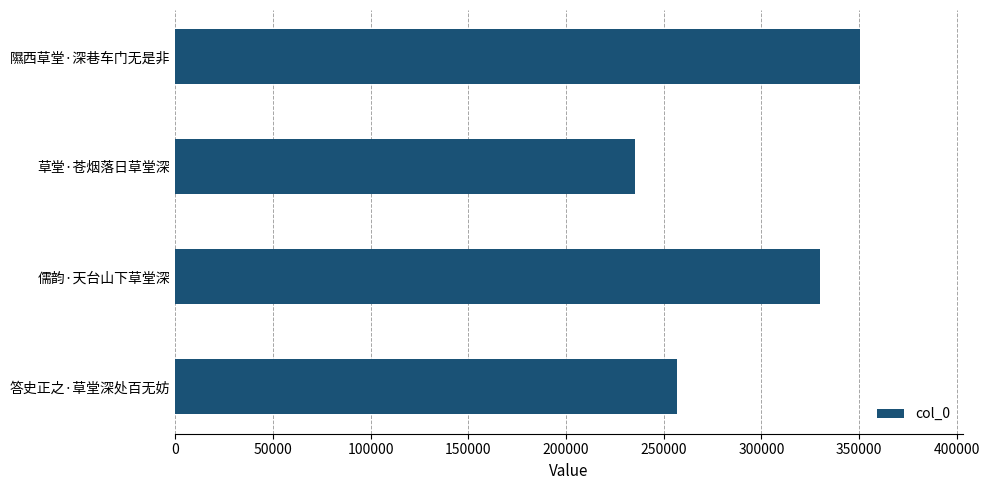

What is the difference between the maximum and second lowest values?

93854